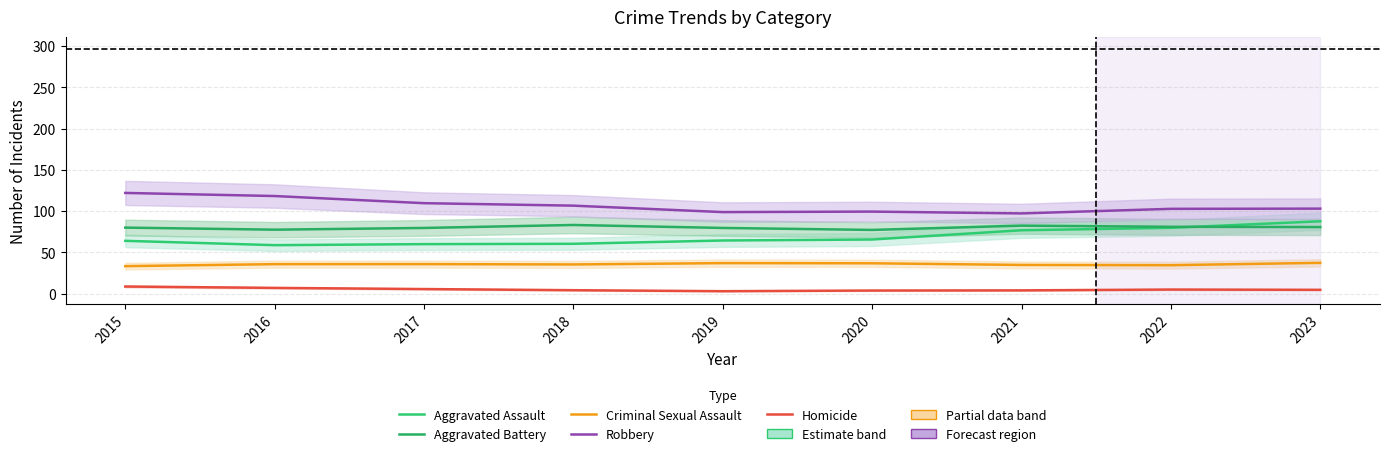

What value does the Aggravated Battery series have at 2022?

81.0